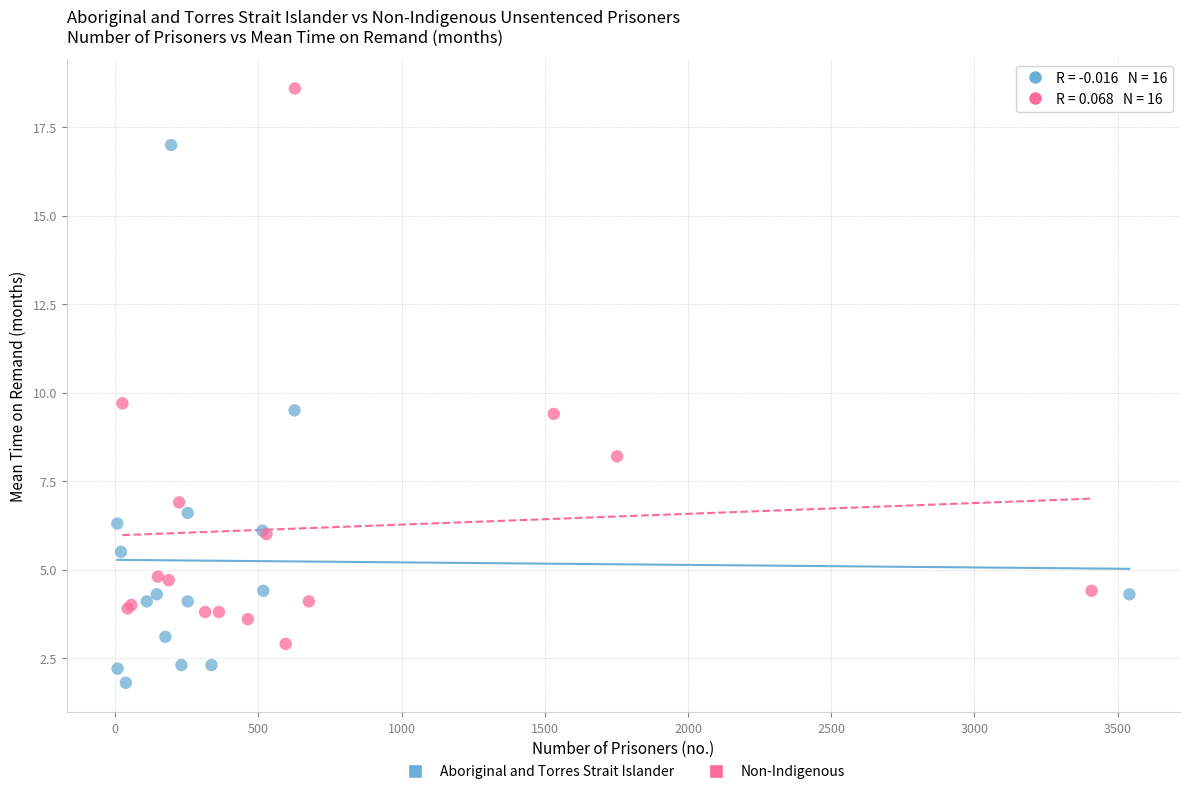

Which series contains the lowest Y value?

Aboriginal and Torres Strait Islander